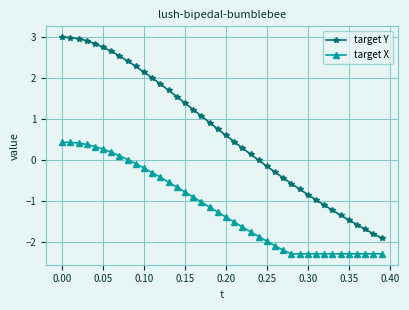

What is the average value of the target X series?

-1.2